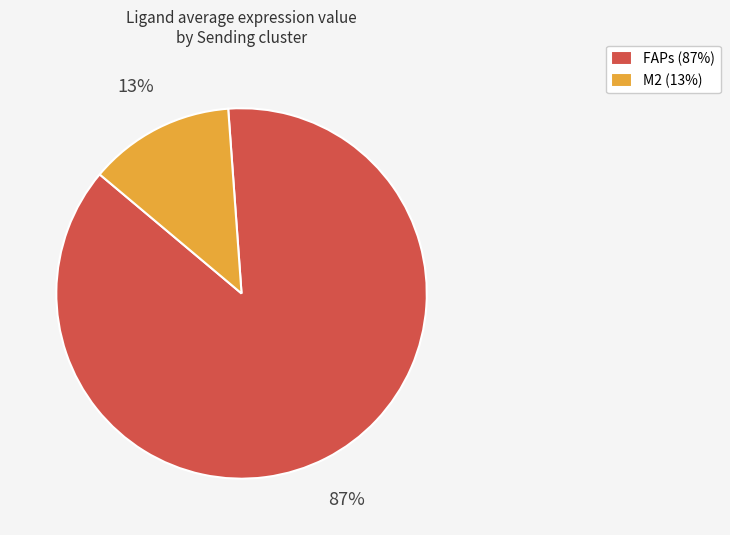

Which slice is the smallest?

M2